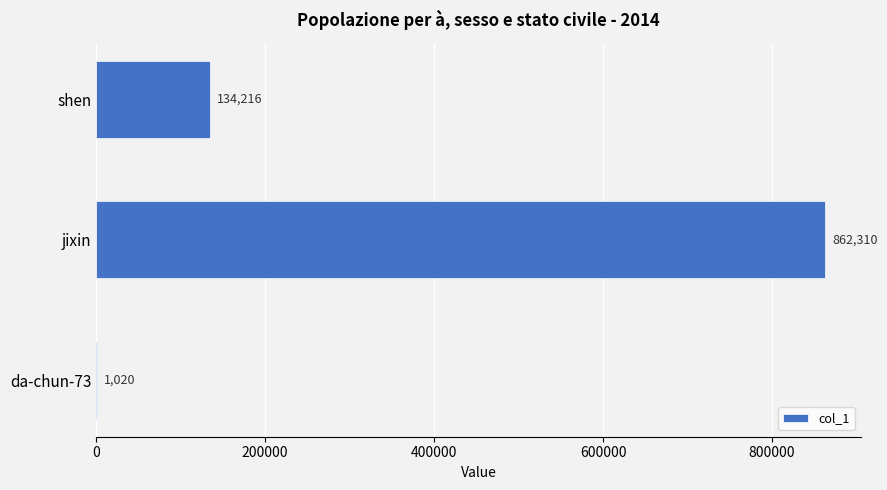

True or false: the data shows 1020 at da-chun-73.

True